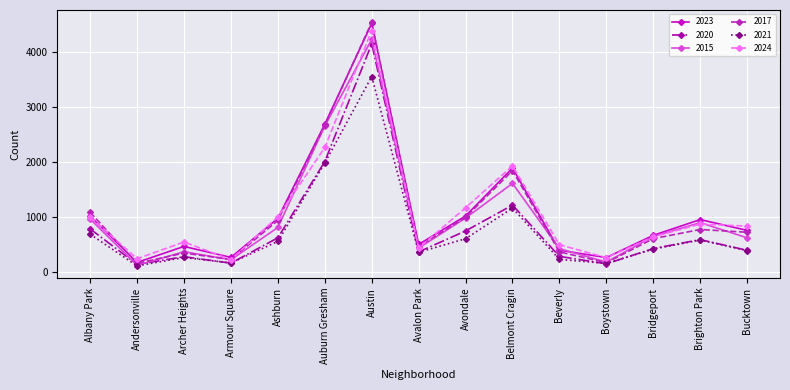

At which category does 2024 reach its first local valley?

Andersonville